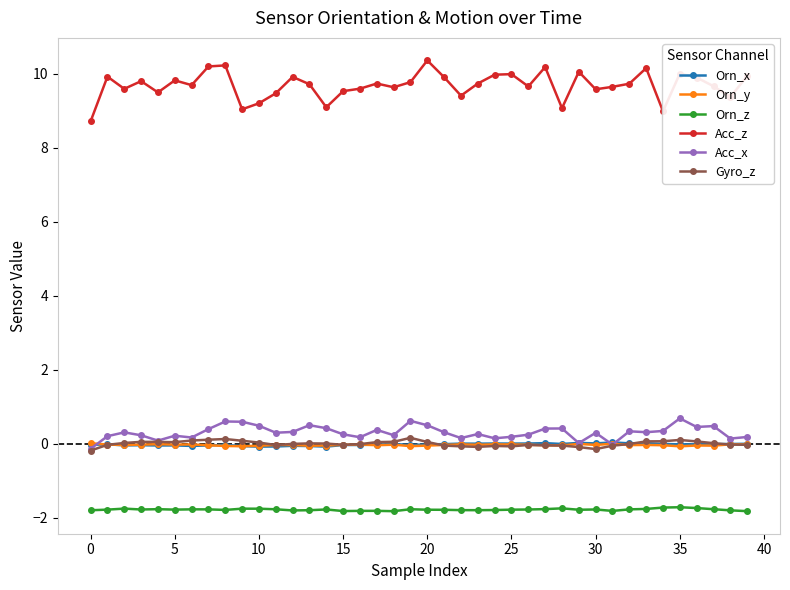

What is the smallest value displayed?

-1.8